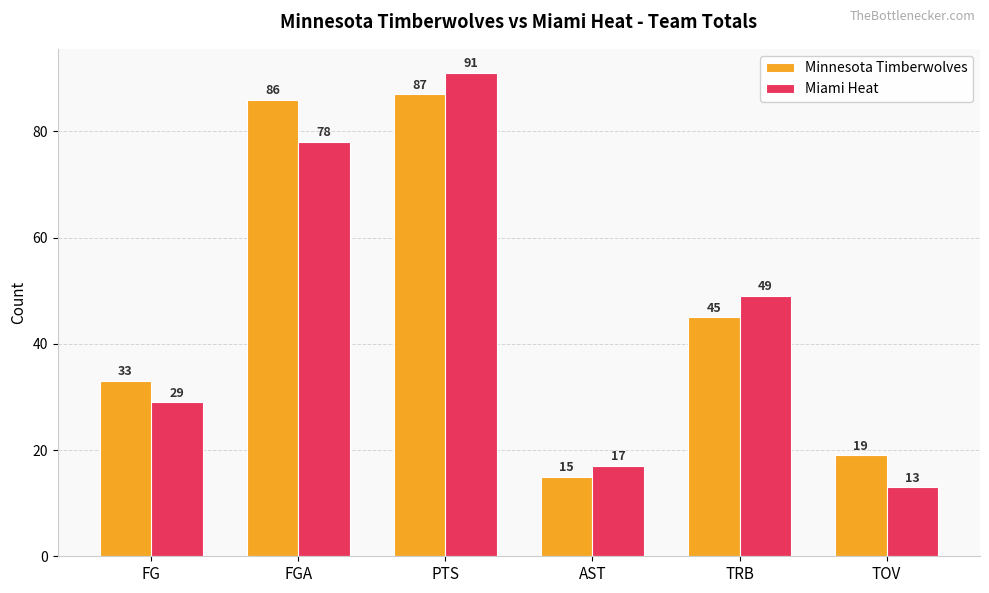

What is the sum of the Minnesota Timberwolves values at TRB and PTS?

132